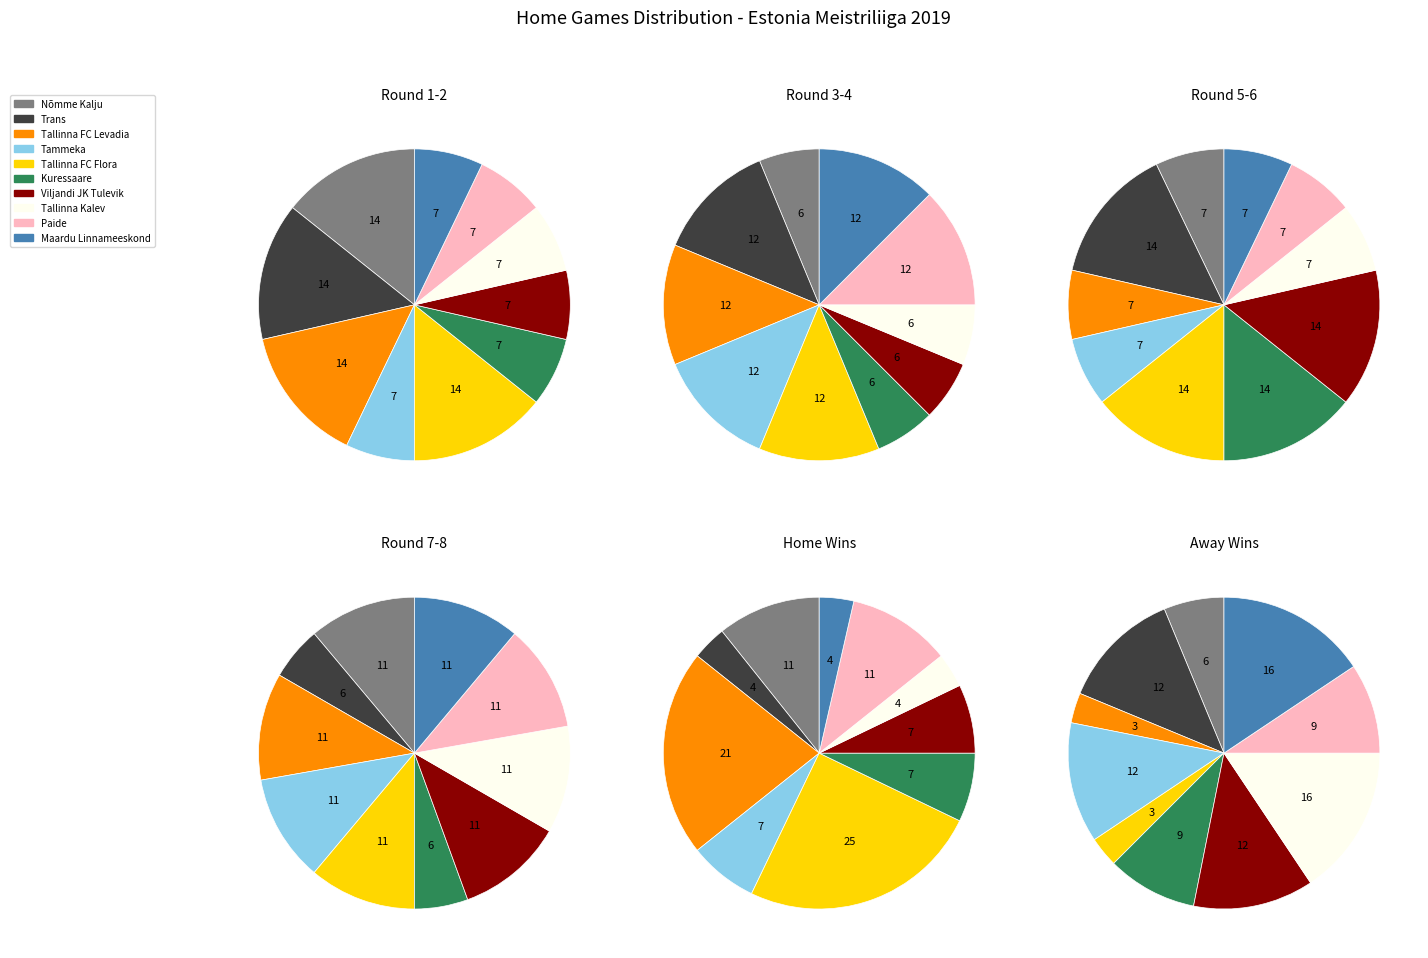

Rank the categories by value from lowest to highest.

Kuressaare, Tallinna Kalev, Tammeka, Viljandi JK Tulevik, Paide, Maardu Linnameeskond, Trans, Tallinna FC Levadia, Tallinna FC Flora, Nõmme Kalju